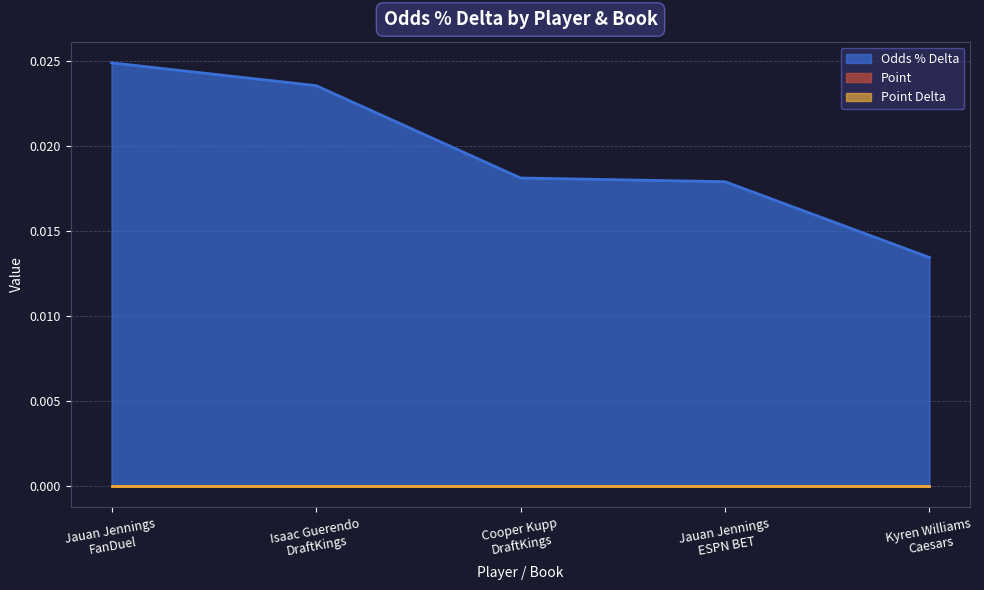

How many data points does each series have?

5